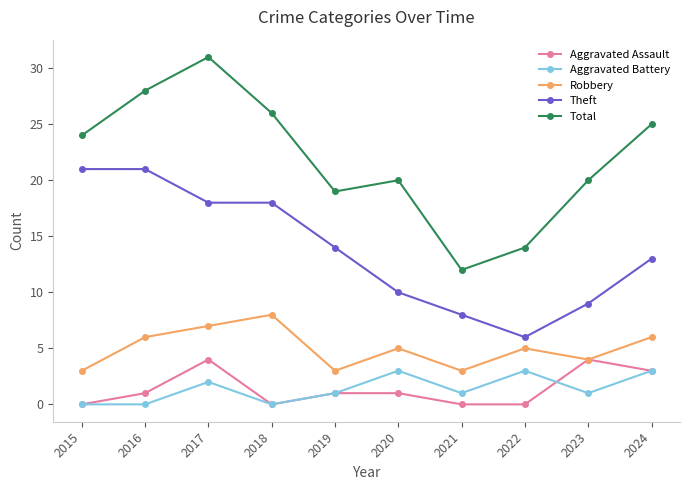

How many data points does each series have?

10